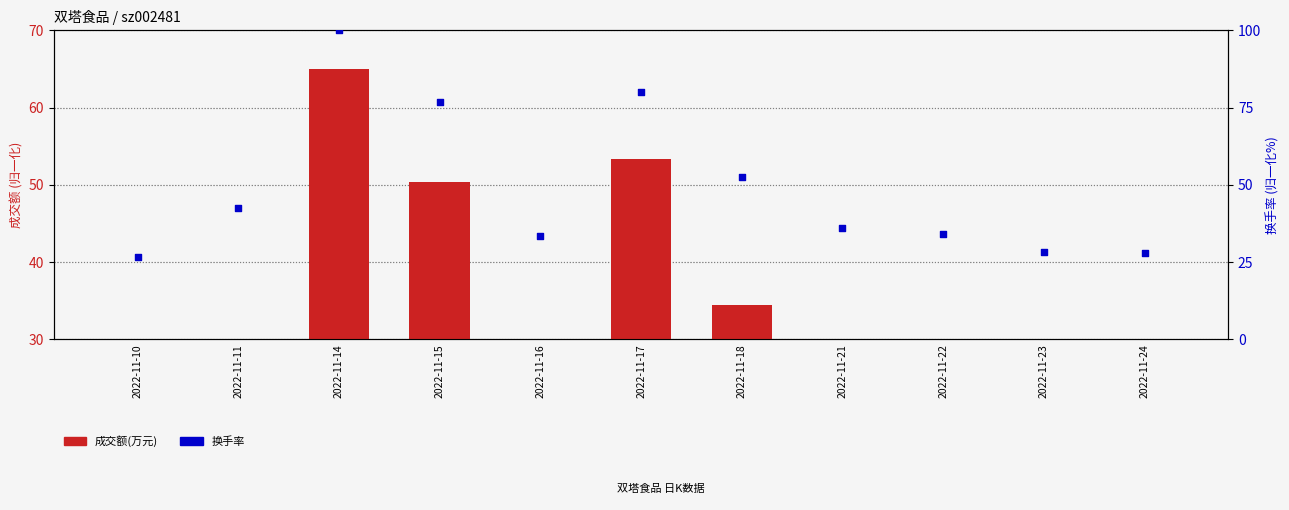

At how many categories does at least one series exceed 65?

3